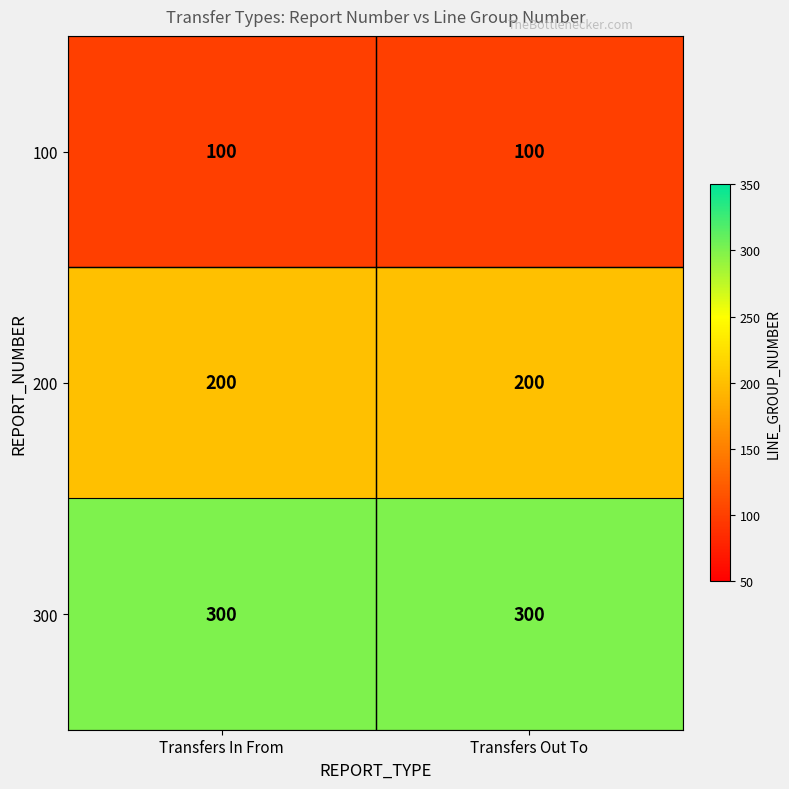

Reading left to right, extract all data points from this chart.

100: 100	100
200: 200	200
300: 300	300